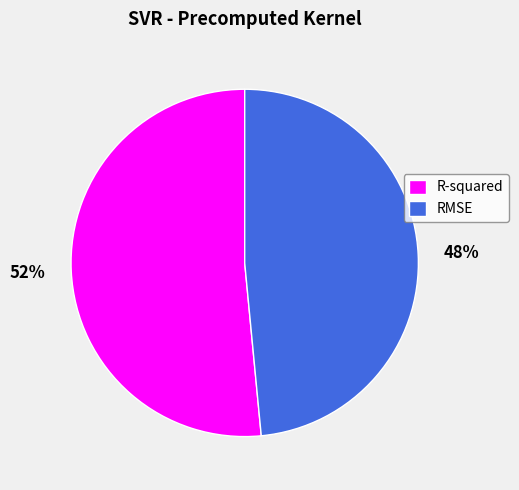

How many segments does this pie chart have?

2